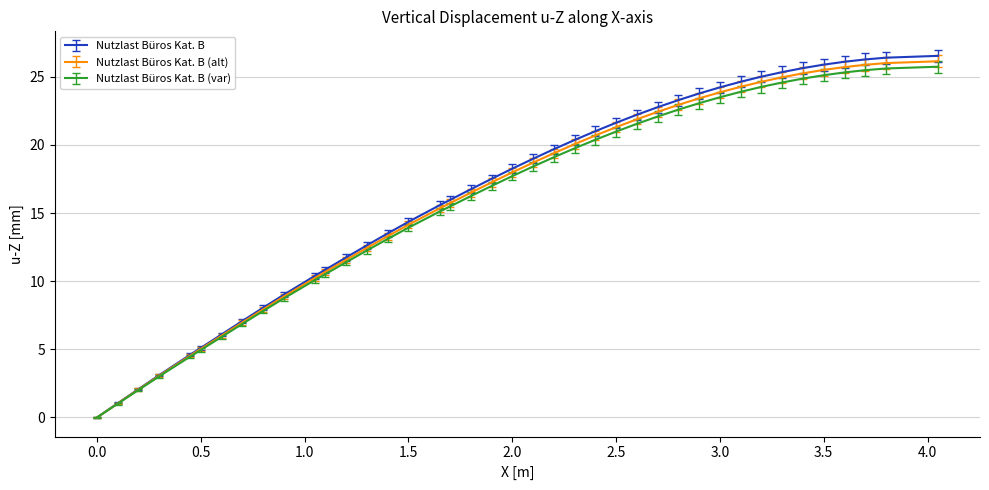

Which series has the largest range (max minus min)?

Nutzlast Büros Kat. B